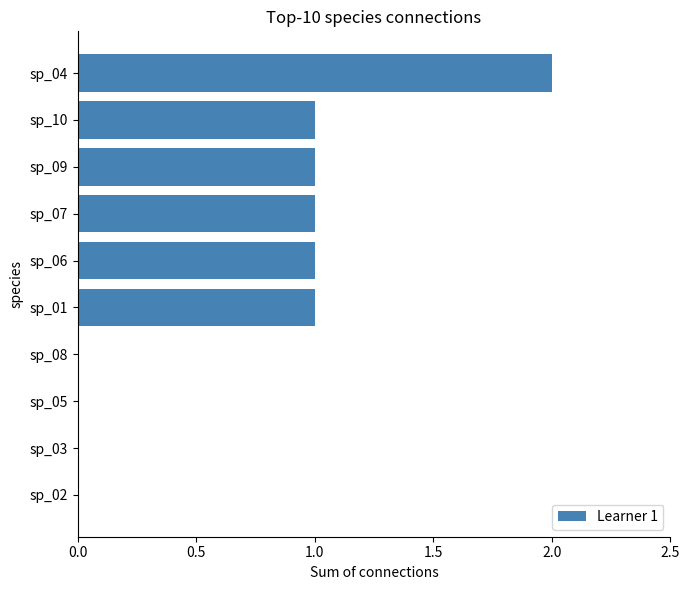

What is the change in value from sp_05 to sp_10?

+1